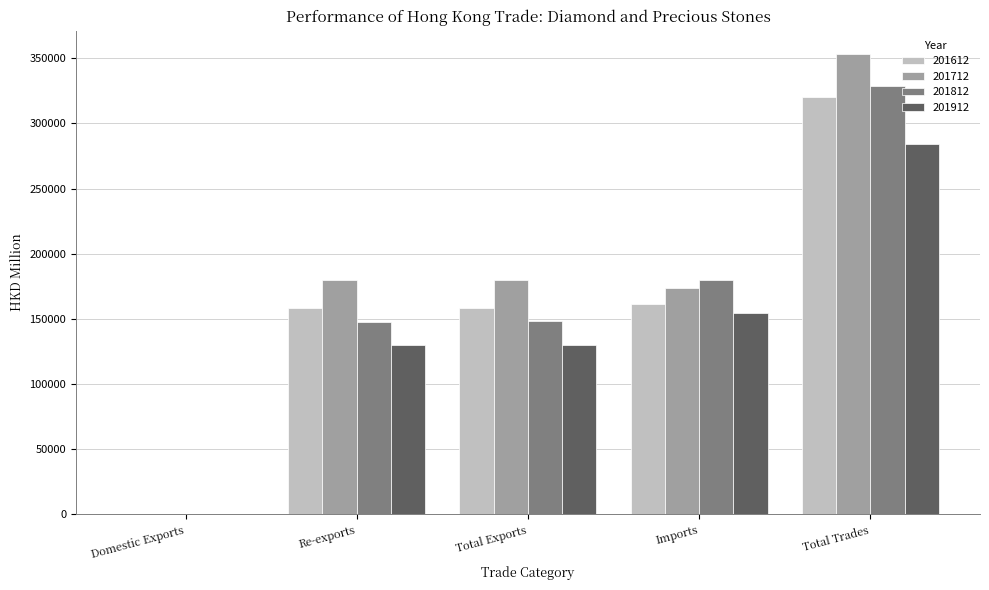

The 201712 series shows 83632.1 at Imports. True or false?

False